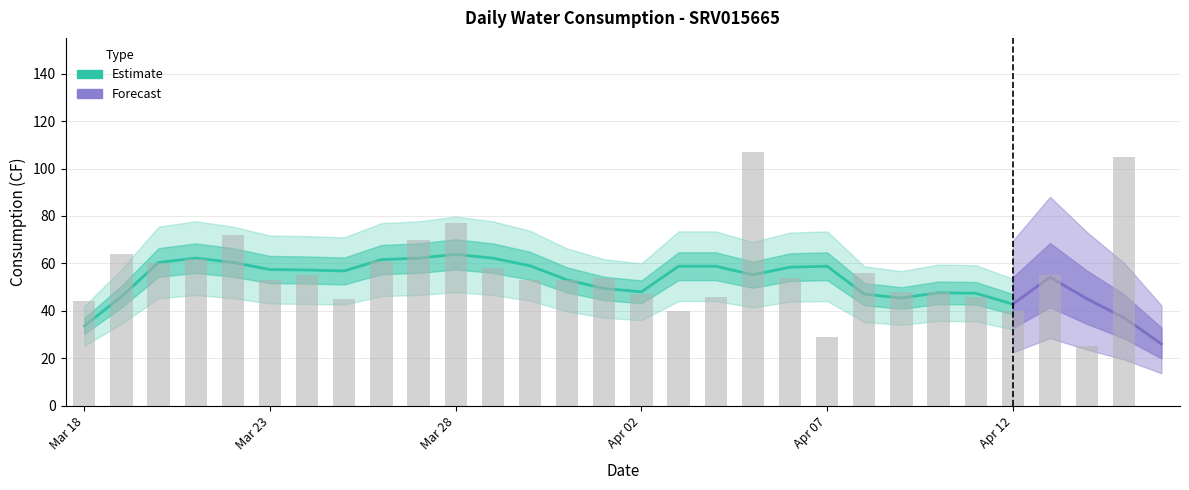

How many values are above zero?

29